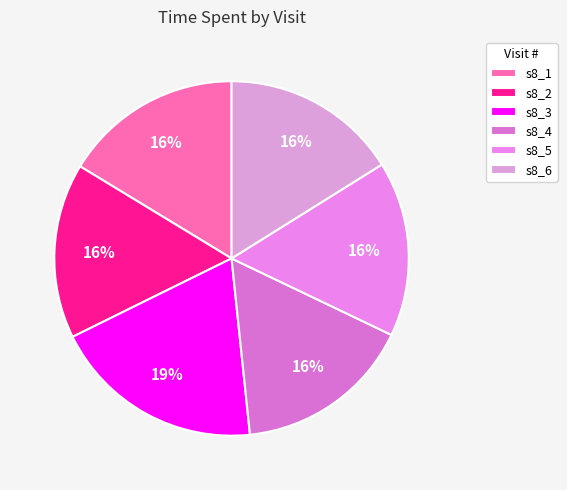

How many segments does this pie chart have?

6